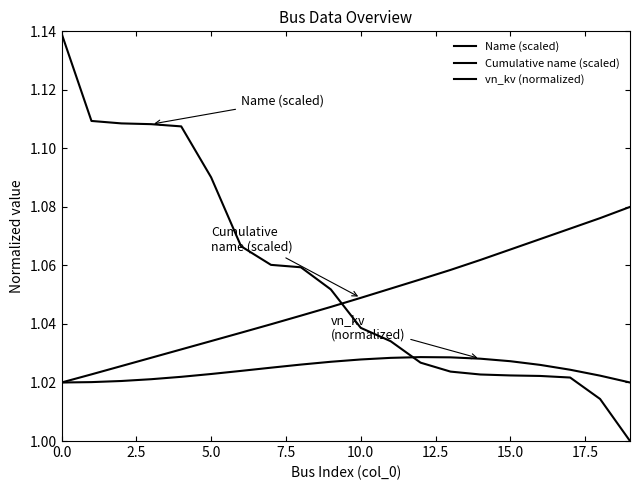

How many lines are shown in the chart?

3